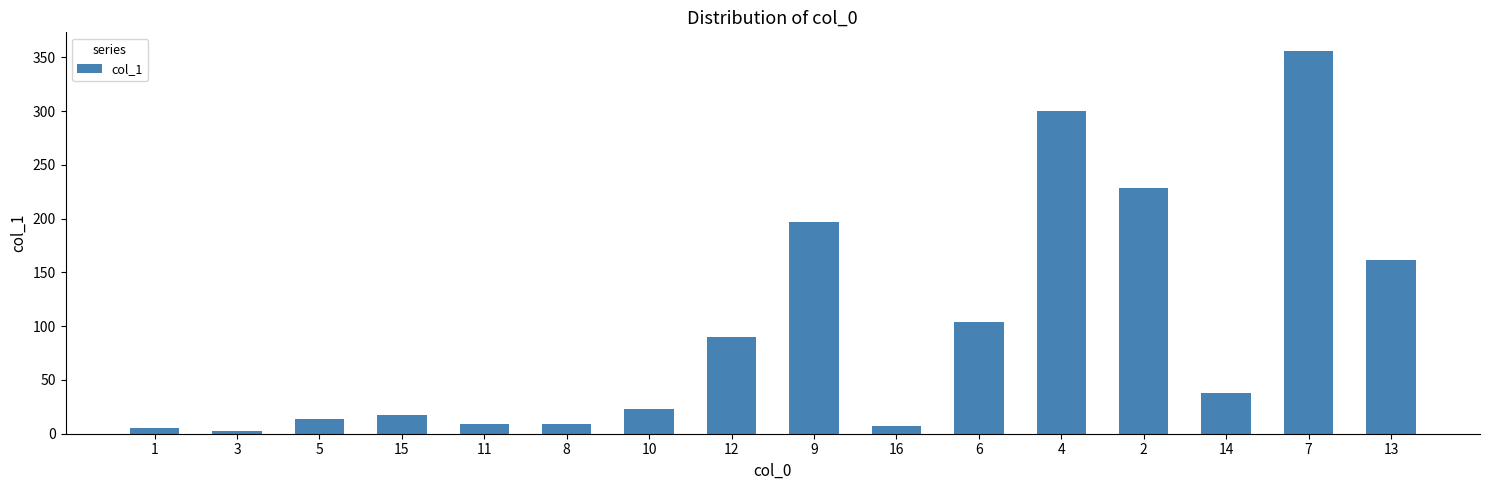

What is the average value?

97.5